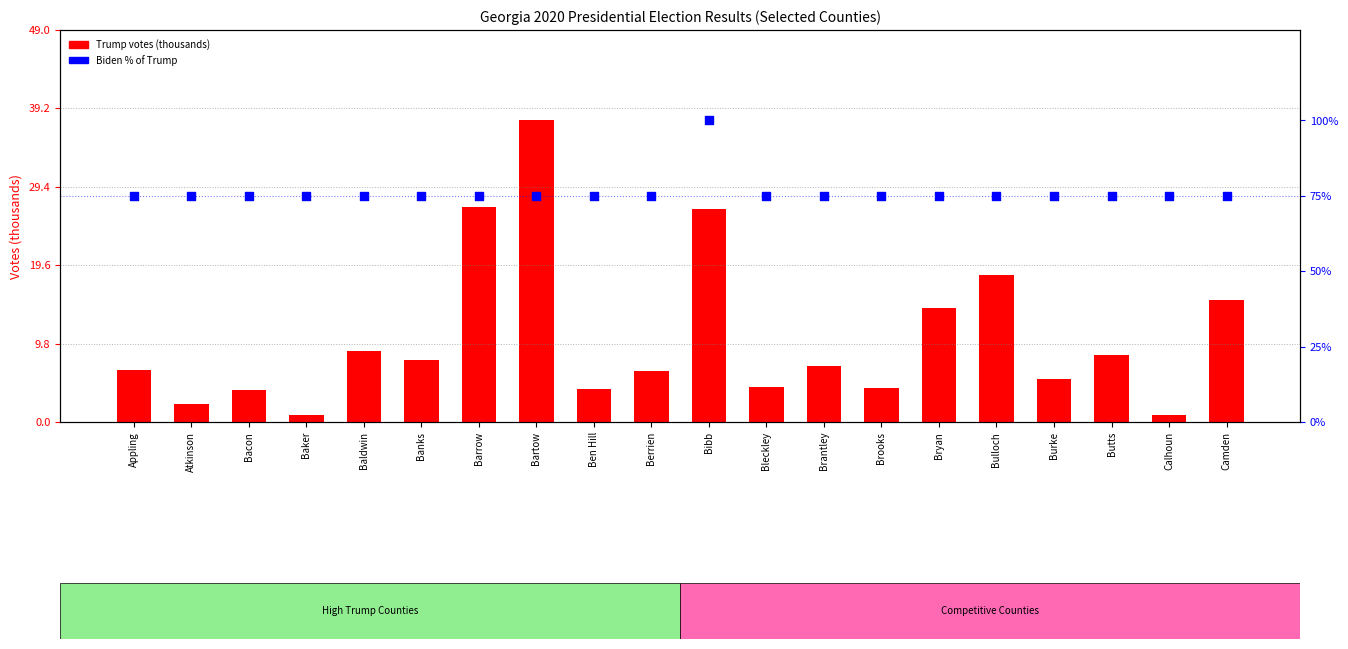

Which series has the largest total across all categories?

Biden % of Trump vote